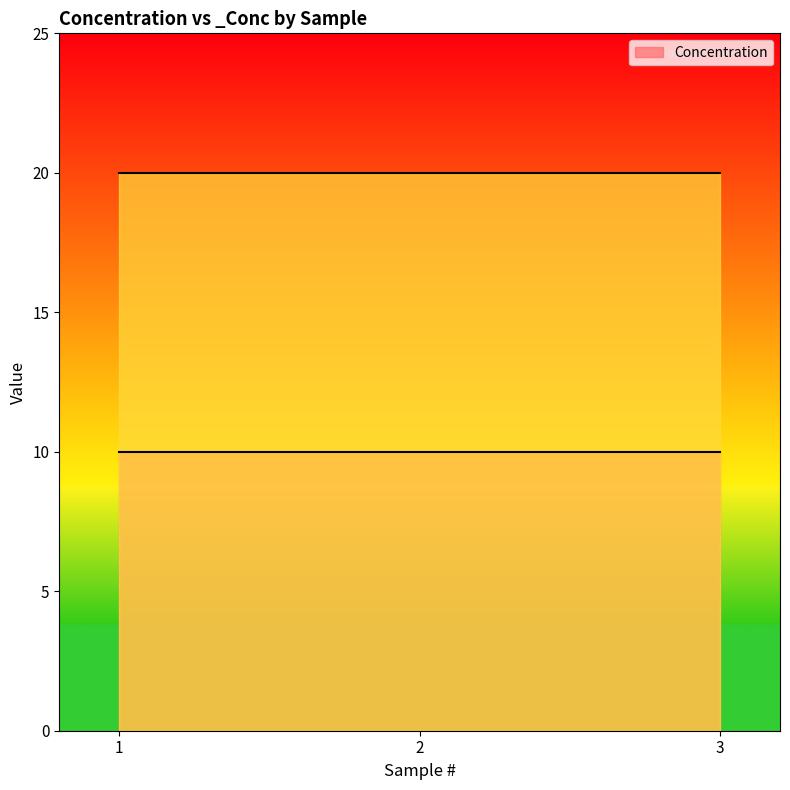

How many distinct data groups are displayed?

2